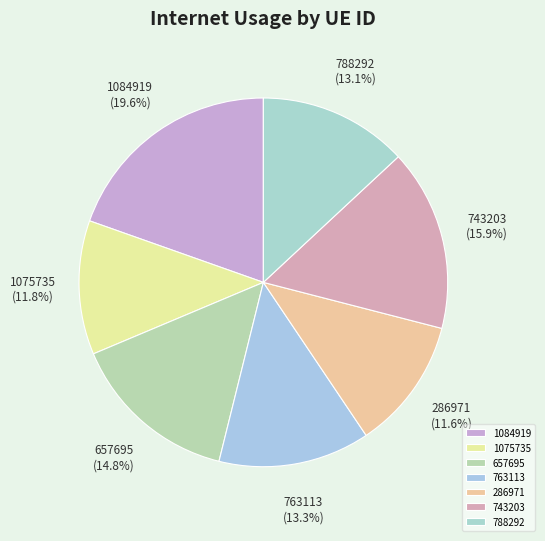

Is the sum of 1075735 and 657695 greater than half?

No